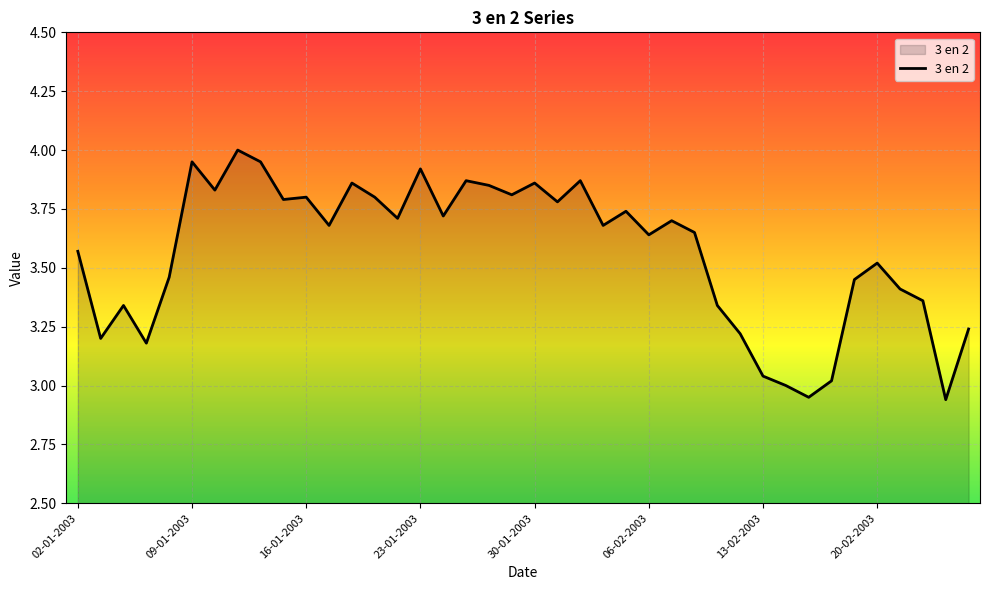

What is the difference between the maximum and minimum values?

1.1